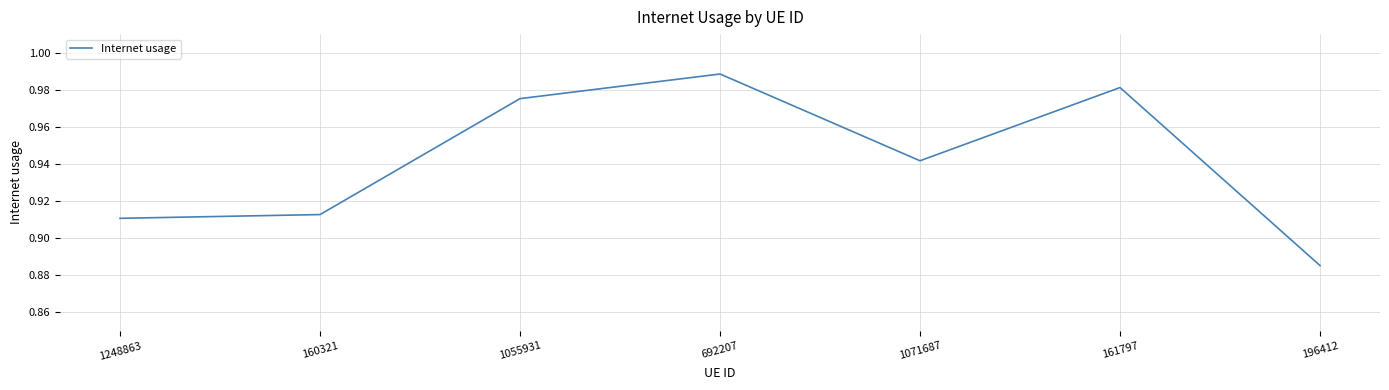

How many distinct data groups are displayed?

1